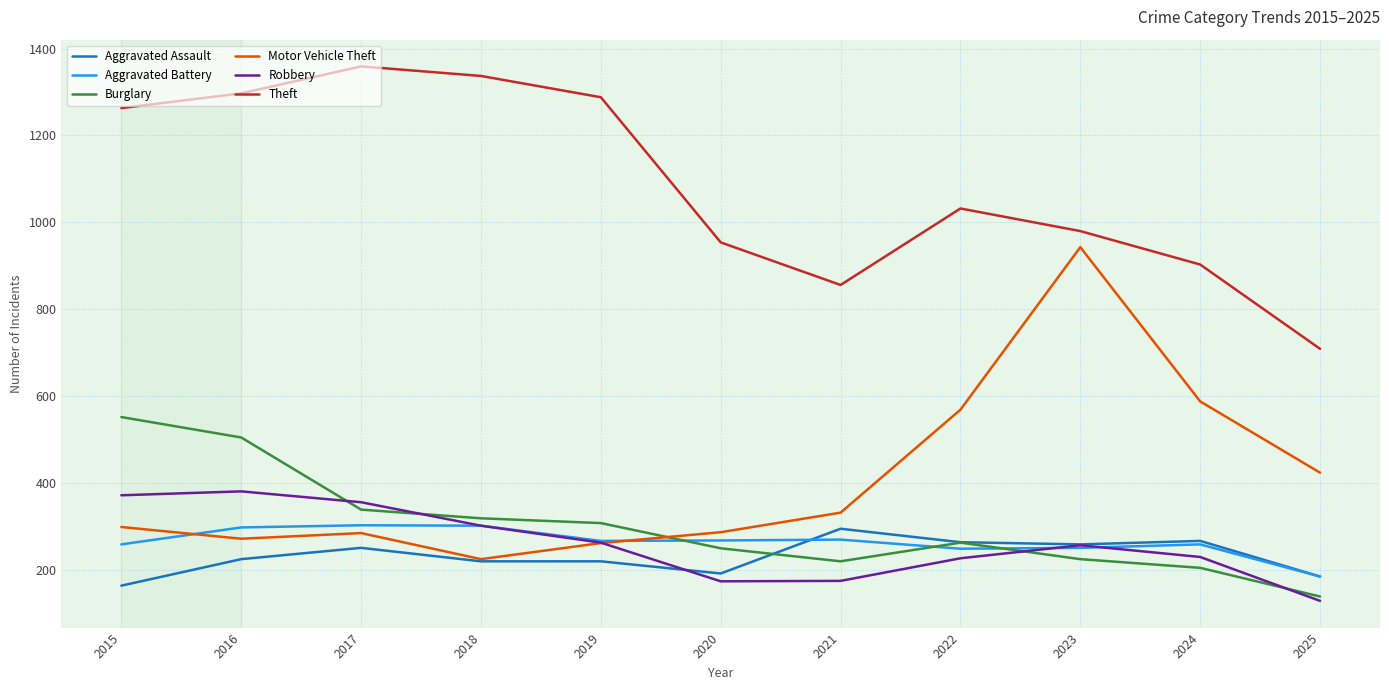

True or false: Aggravated Battery and Burglary cross at least once.

True